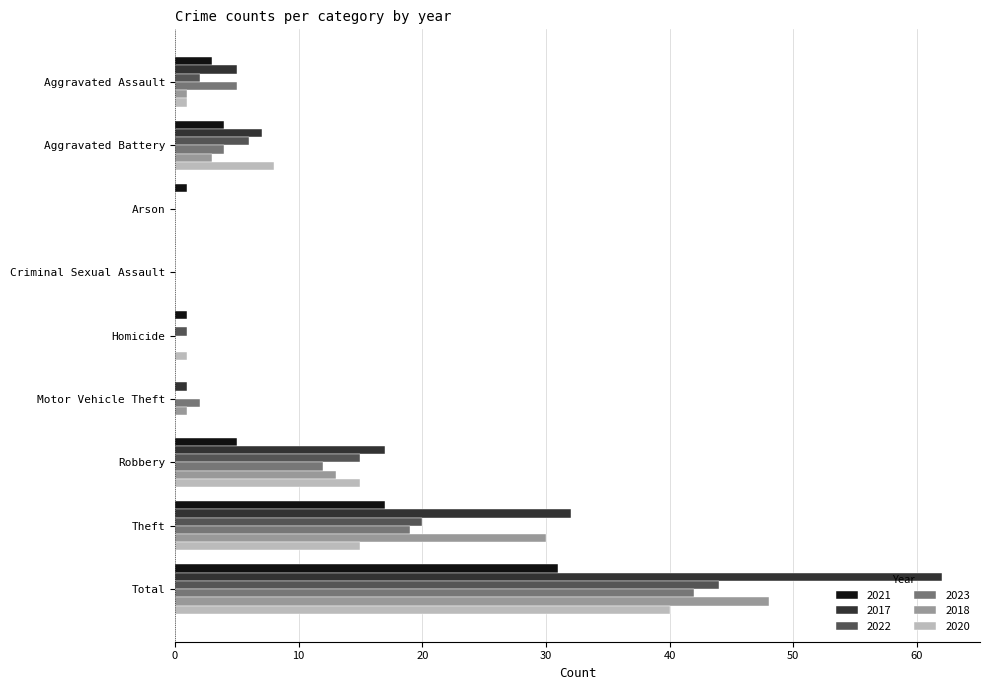

What is the sum of all 2017 values?

124